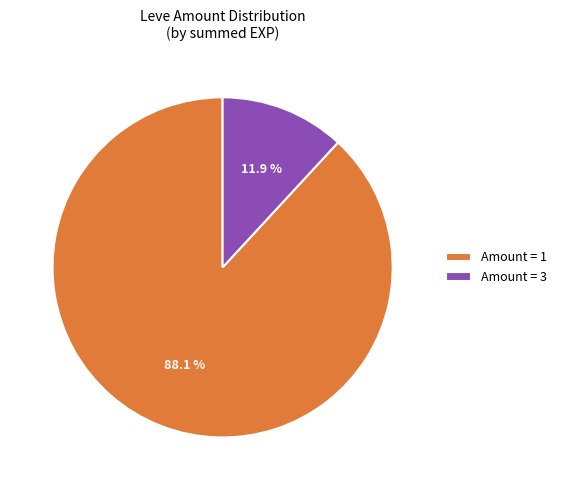

Which category has the biggest portion of the pie?

Amount = 1